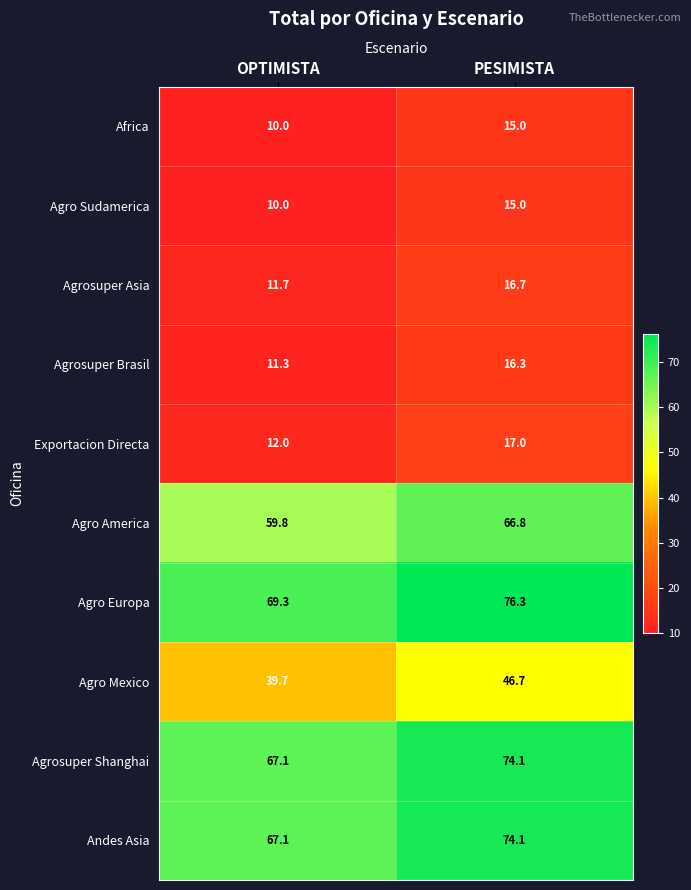

How many series are shown in this chart?

10